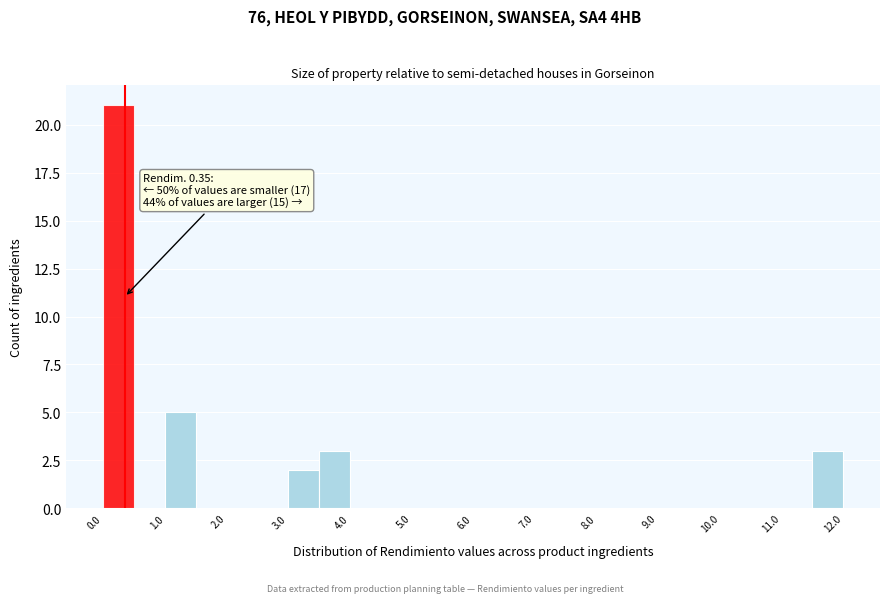

Over which range of the x-axis is the bar tallest?

0.0 to 0.5